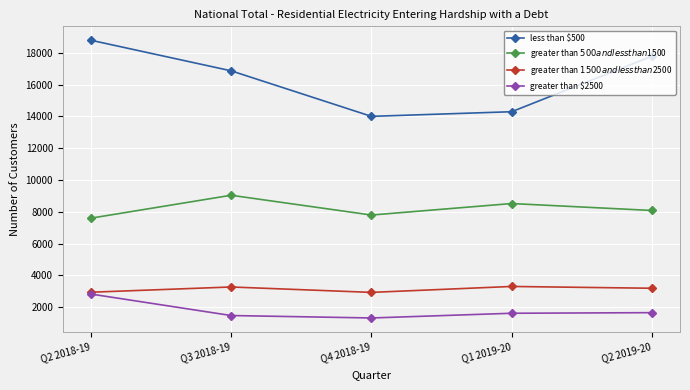

What is the maximum value shown in the chart?

18799